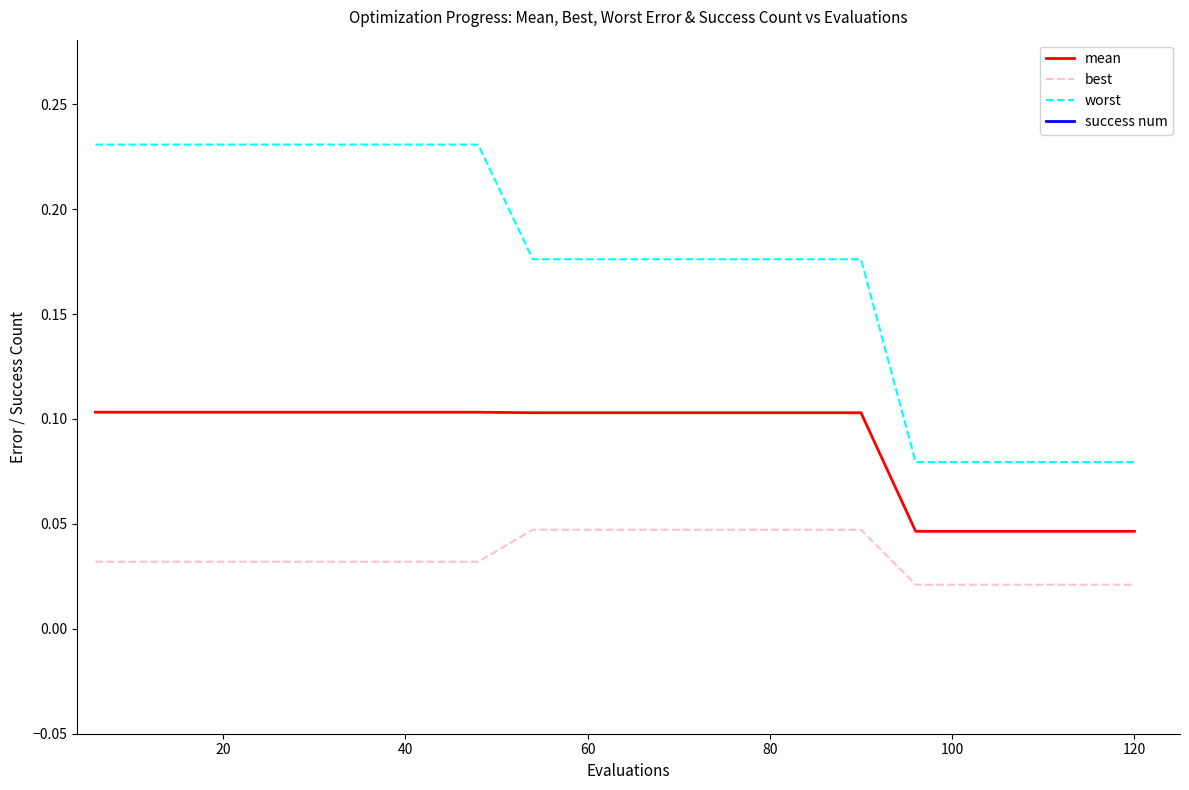

True or false: best and mean cross at least once.

False